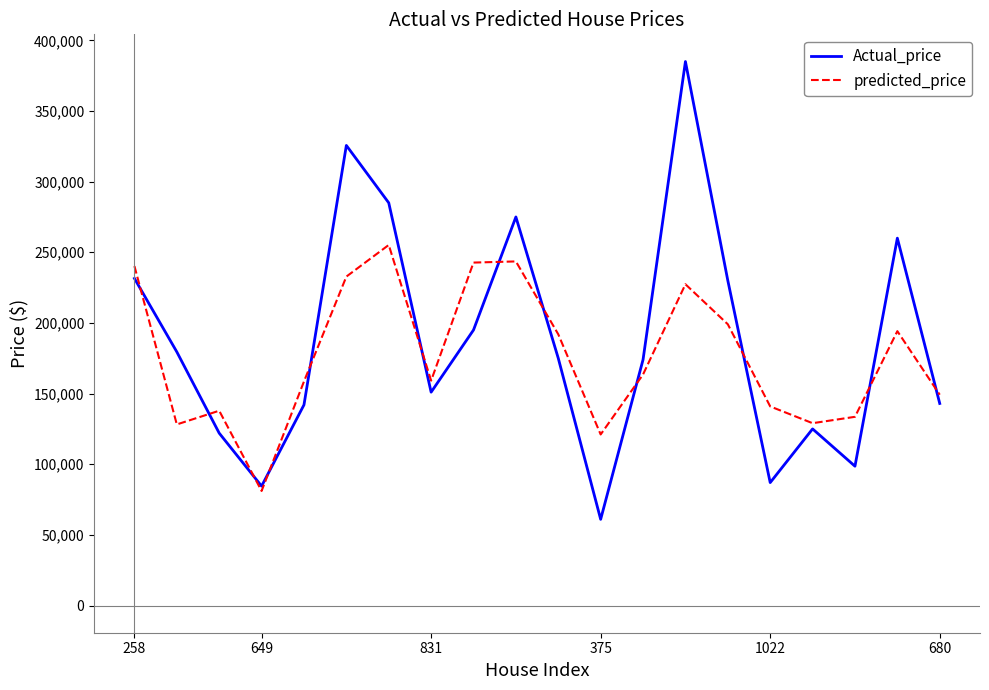

What is the lowest value of the predicted_price series?

81085.0